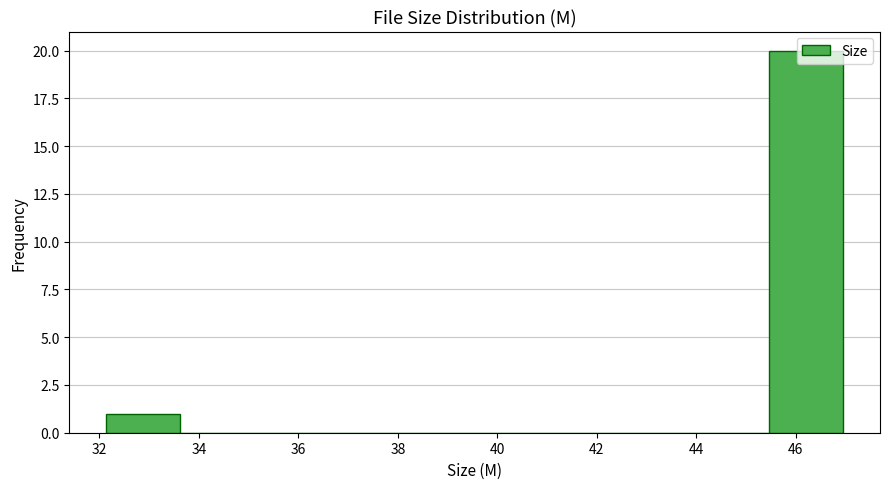

Which range on the x-axis has the tallest bar?

45.4 to 47.0